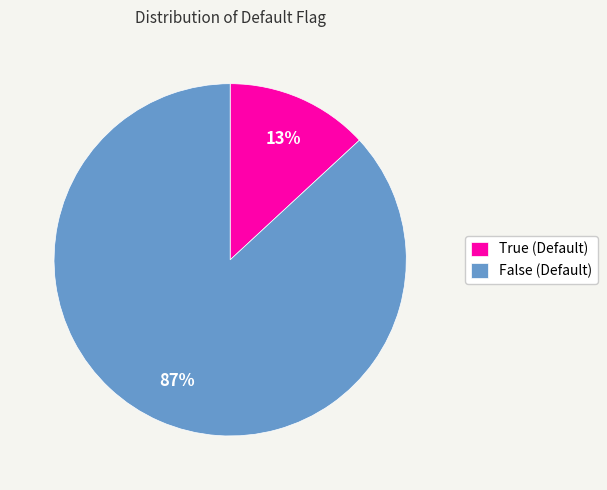

Do True and False together represent more than half of the pie?

Yes